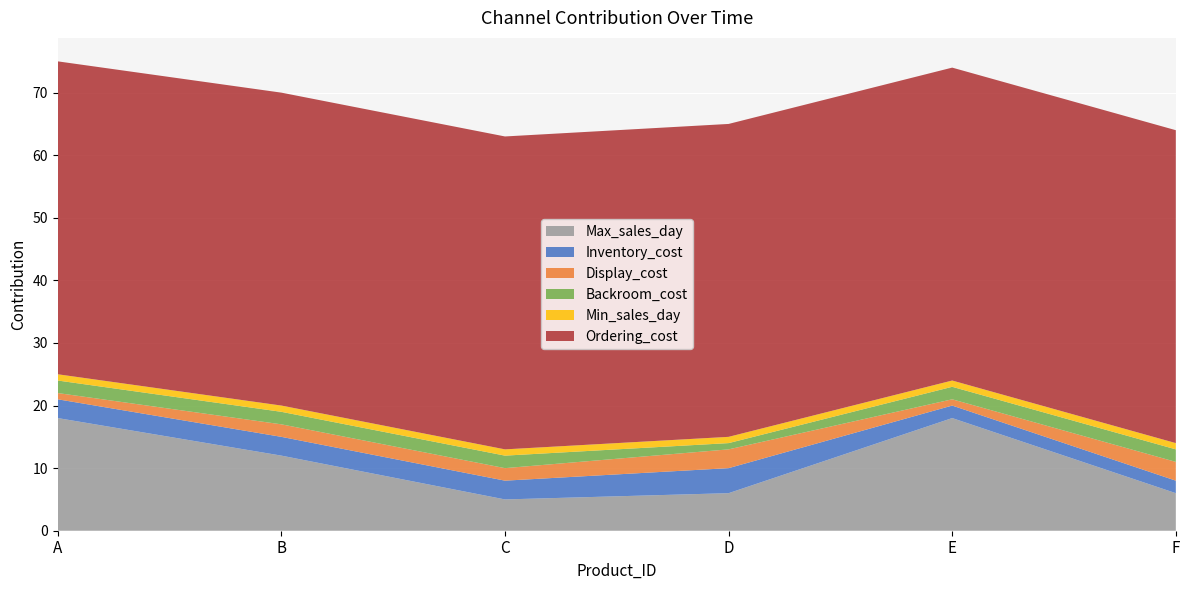

Reading left to right, list all the values displayed in this chart.

Max_sales_day: A=18	B=12	C=5	D=6	E=18	F=6
Inventory_cost: A=3	B=3	C=3	D=4	E=2	F=2
Display_cost: A=1	B=2	C=2	D=3	E=1	F=3
Backroom_cost: A=2	B=2	C=2	D=1	E=2	F=2
Min_sales_day: A=1	B=1	C=1	D=1	E=1	F=1
Ordering_cost: A=50	B=50	C=50	D=50	E=50	F=50